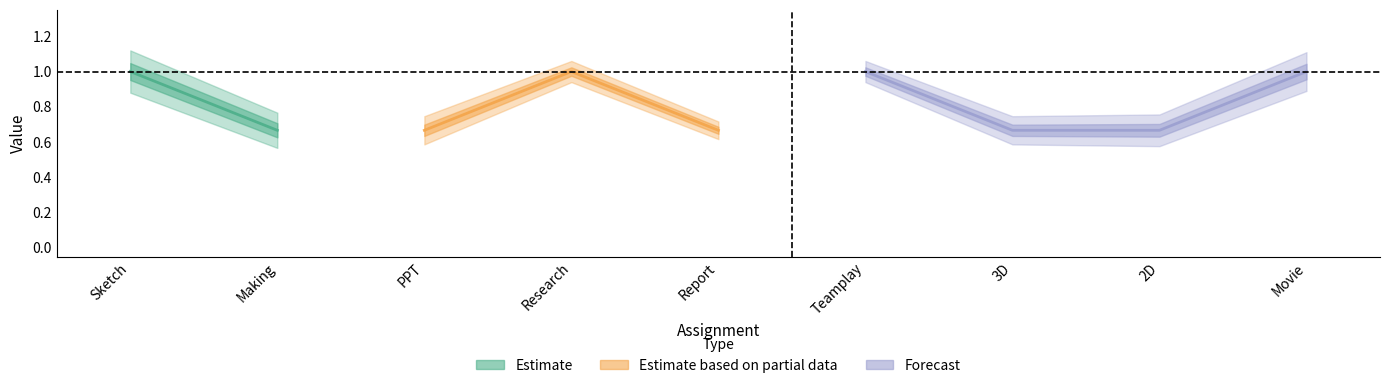

True or false: Skill has more than 0 points higher than both neighbors.

False